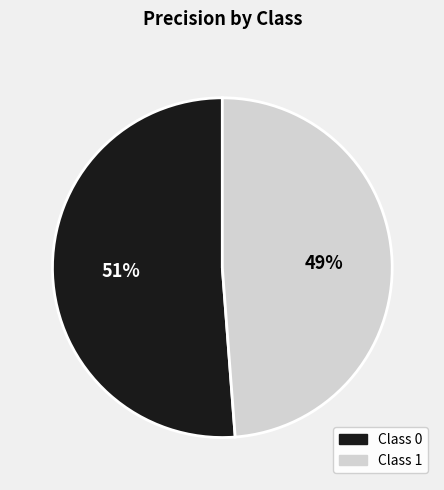

Does any single category account for the majority?

Yes